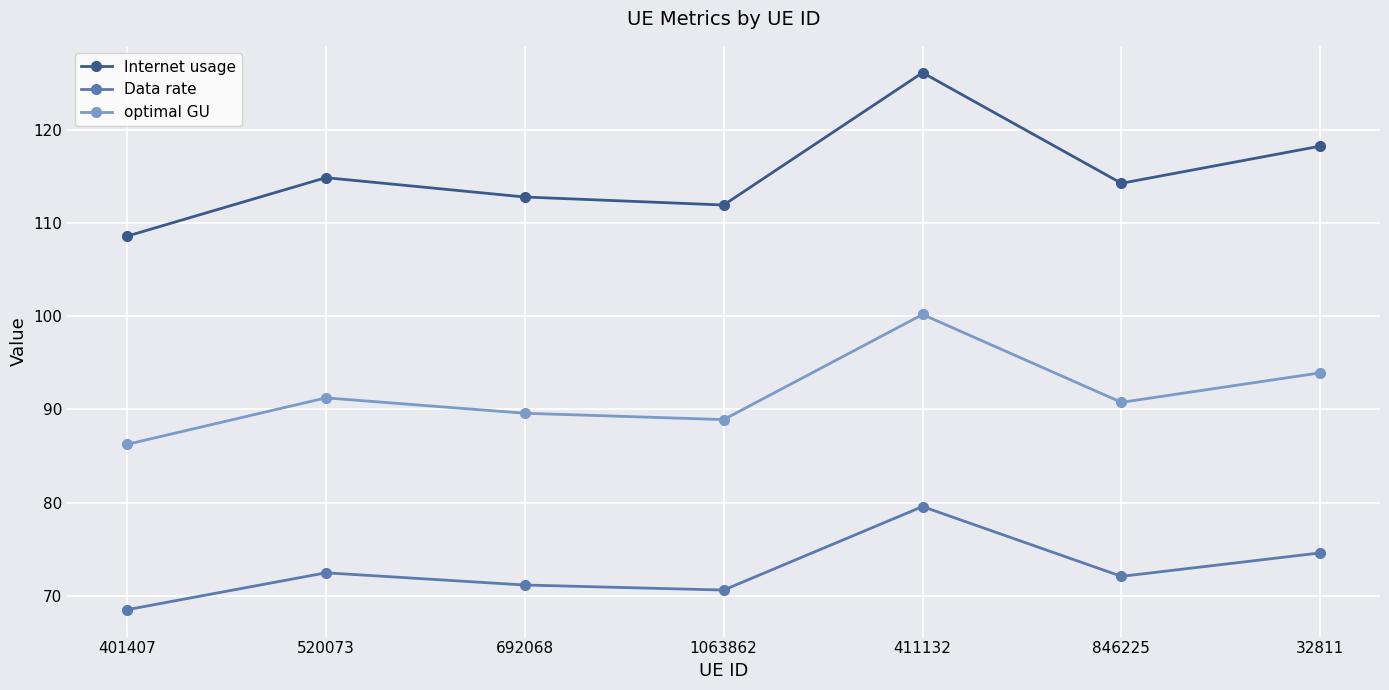

Where is Data rate nearest to the value 74?

32811